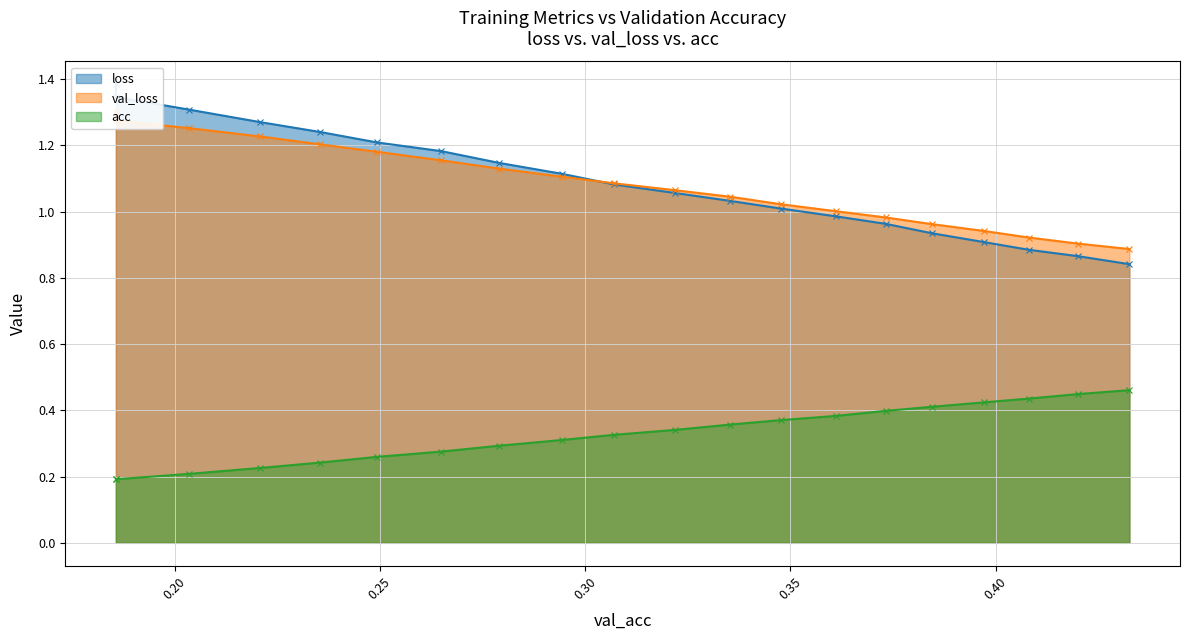

Between 0.18566444103072394 and 0.185664441030724, which series saw the biggest shift?

loss